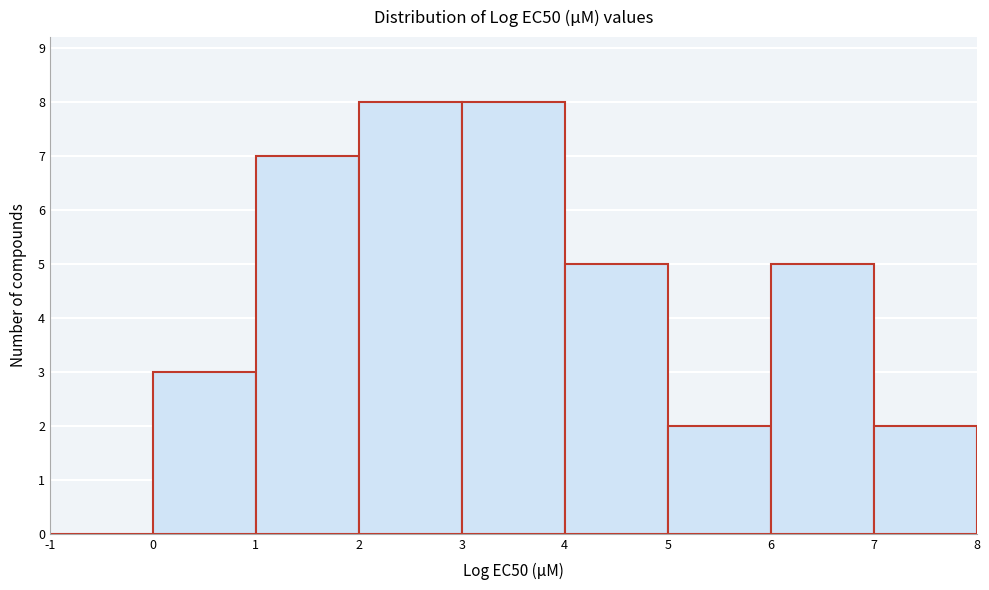

How tall is the bar that spans 2 to 3 on the x-axis? The values are not printed on the chart, so give them approximately, as read against the axis.

8